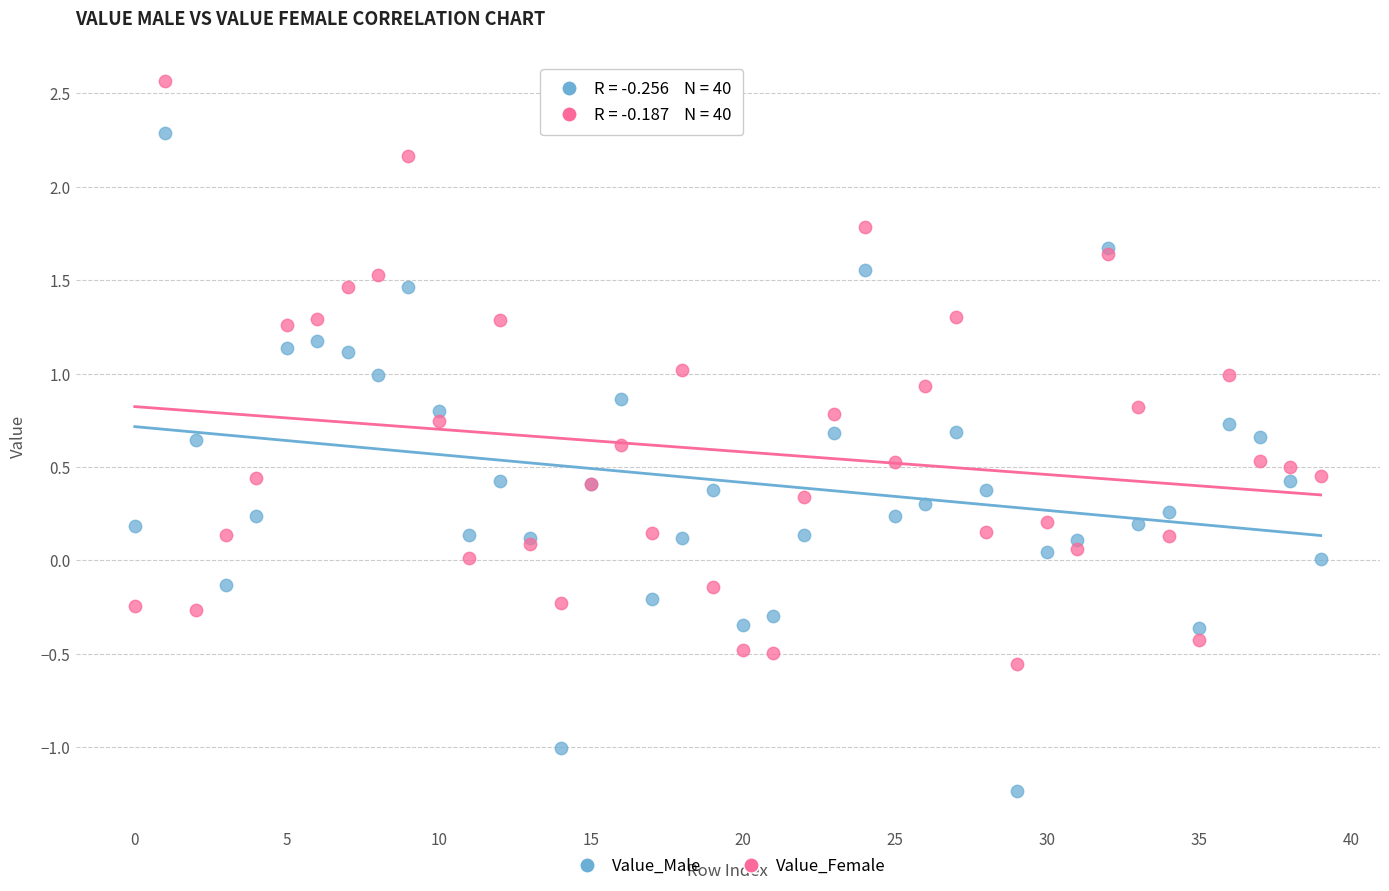

Which series reaches the maximum Y coordinate?

Value_Female